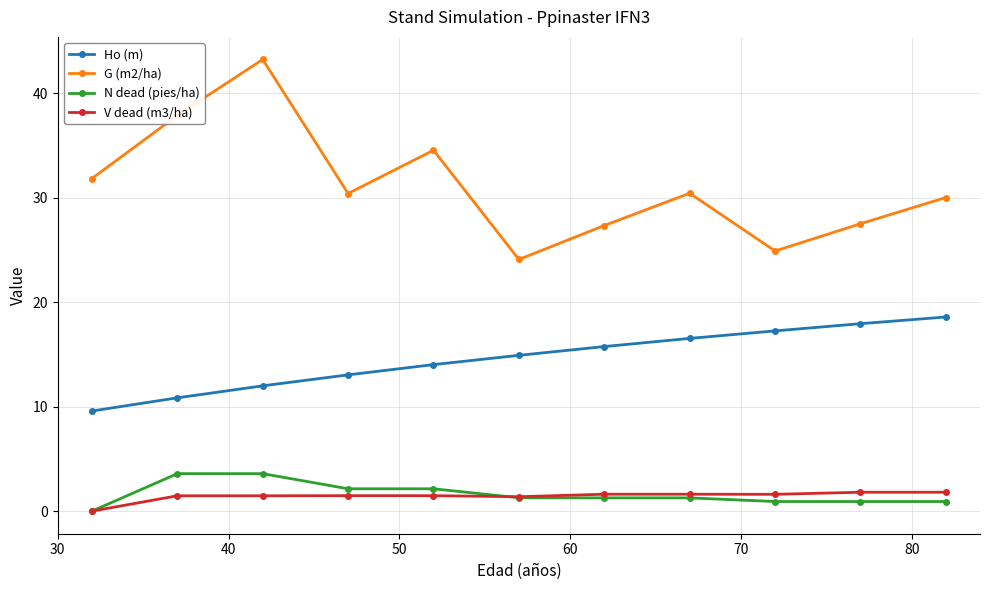

What is the sum of all V dead (m3/ha) values?

15.8